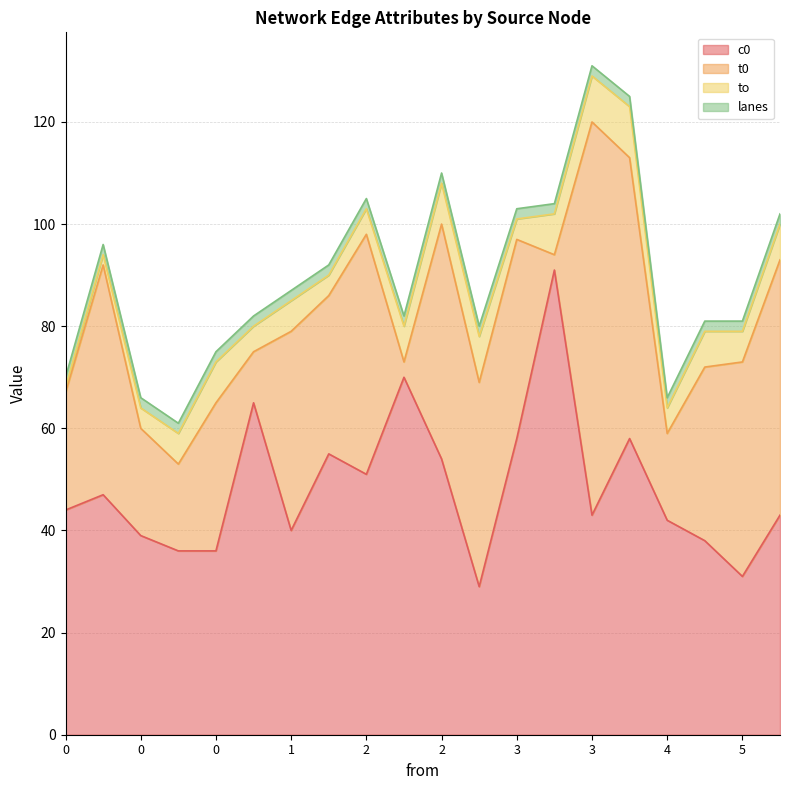

What is the maximum value for c0?

91